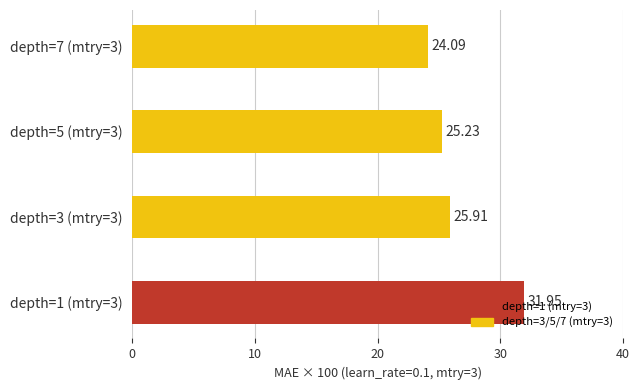

What is the difference between the maximum and minimum values?

7.9